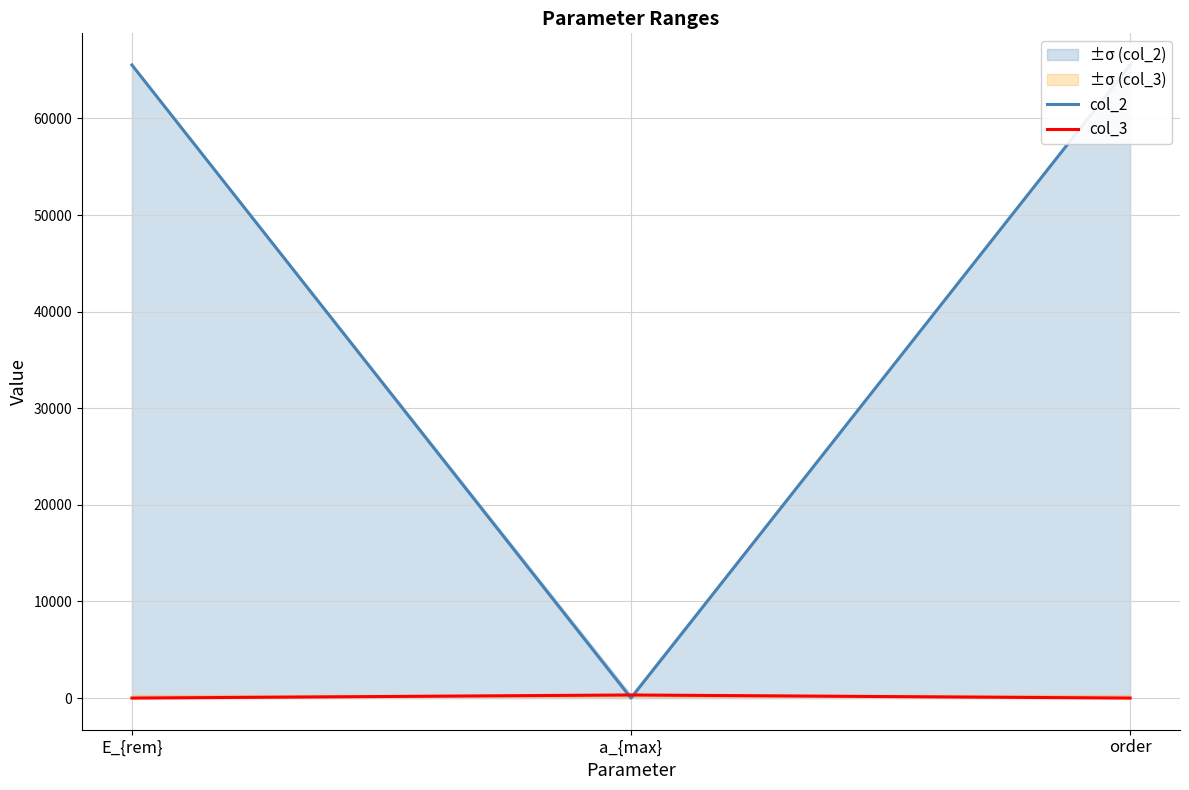

Reading left to right, what are all the values shown in this chart?

col_2: 65535	0	65535
col_3: 0	320	0